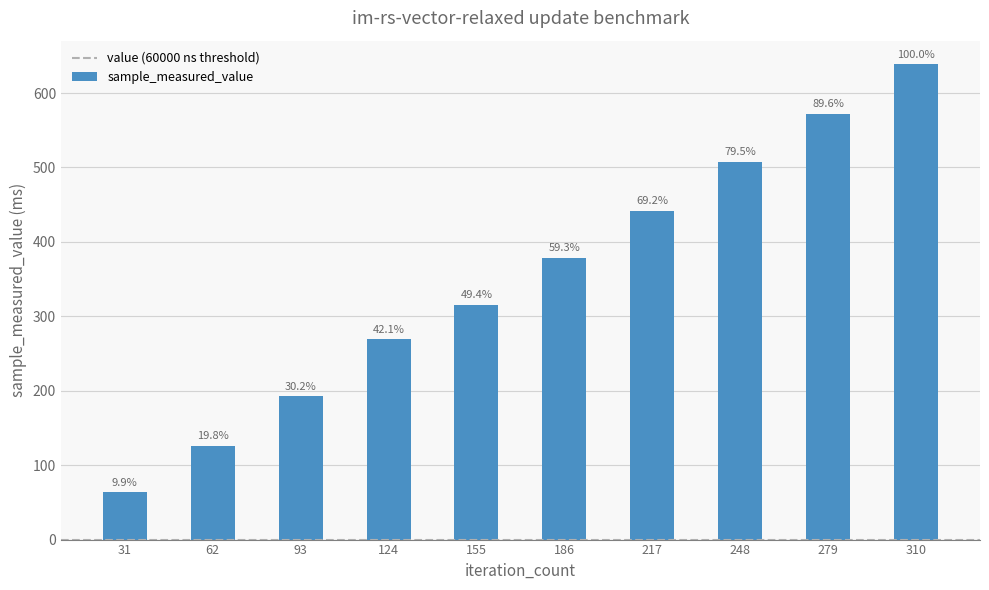

Does the chart contain any negative values?

No